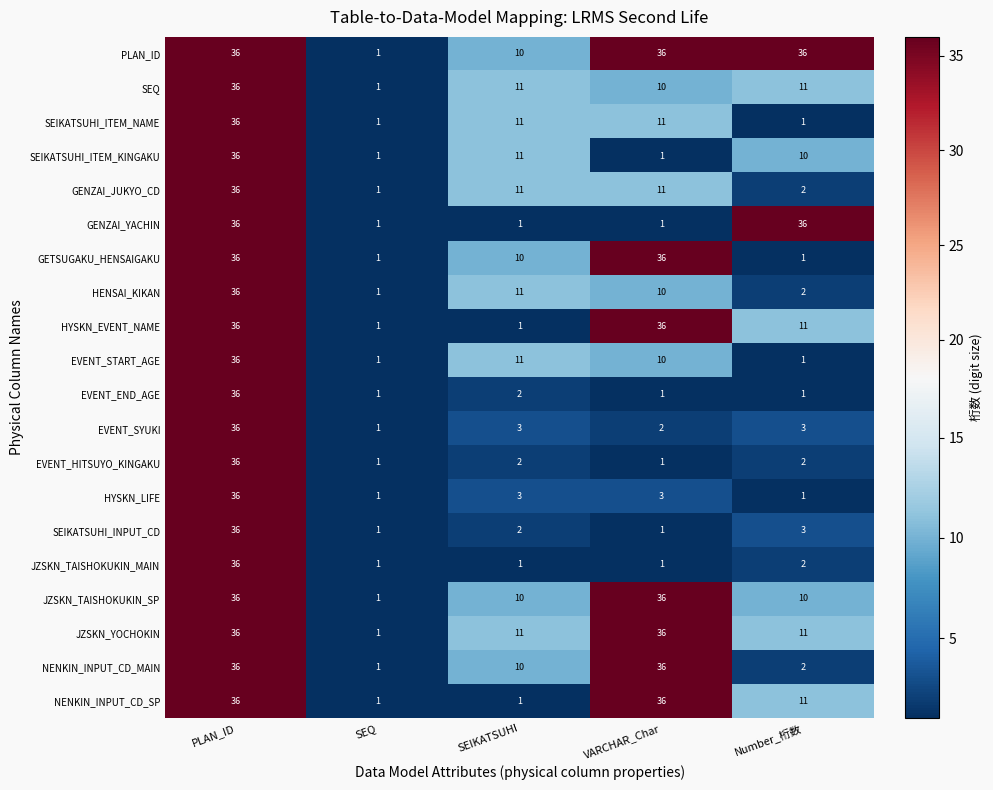

The HENSAI_KIKAN series shows 10 at VARCHAR_Char. True or false?

True